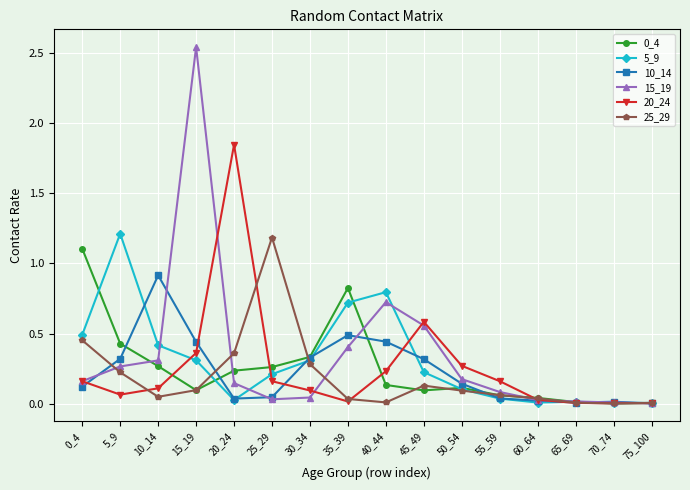

At how many categories does at least one series exceed 1?

5